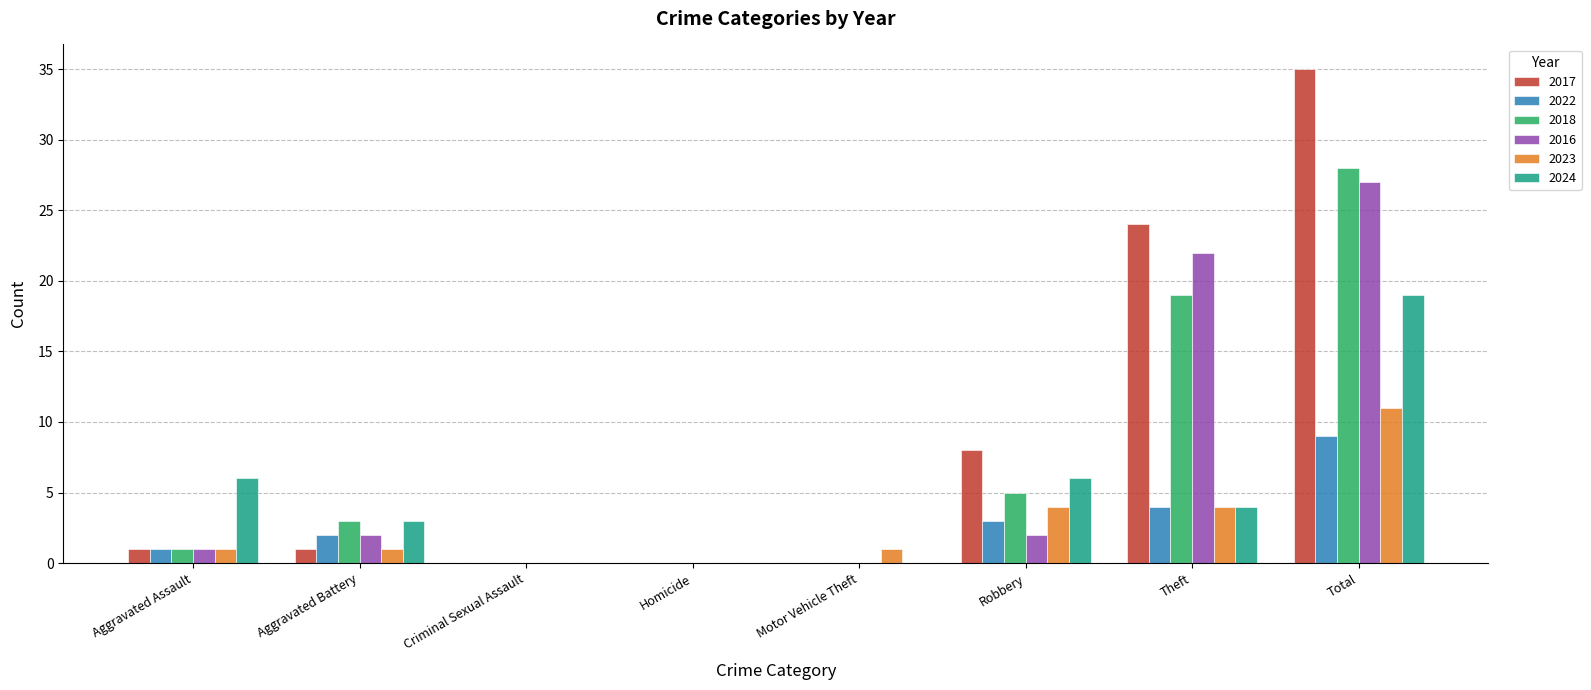

The 2024 series shows 6 at Aggravated Assault. True or false?

True